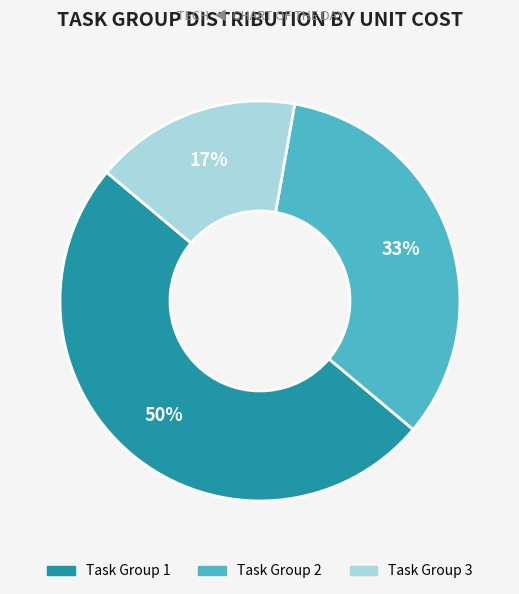

Count the number of slices in the pie.

3